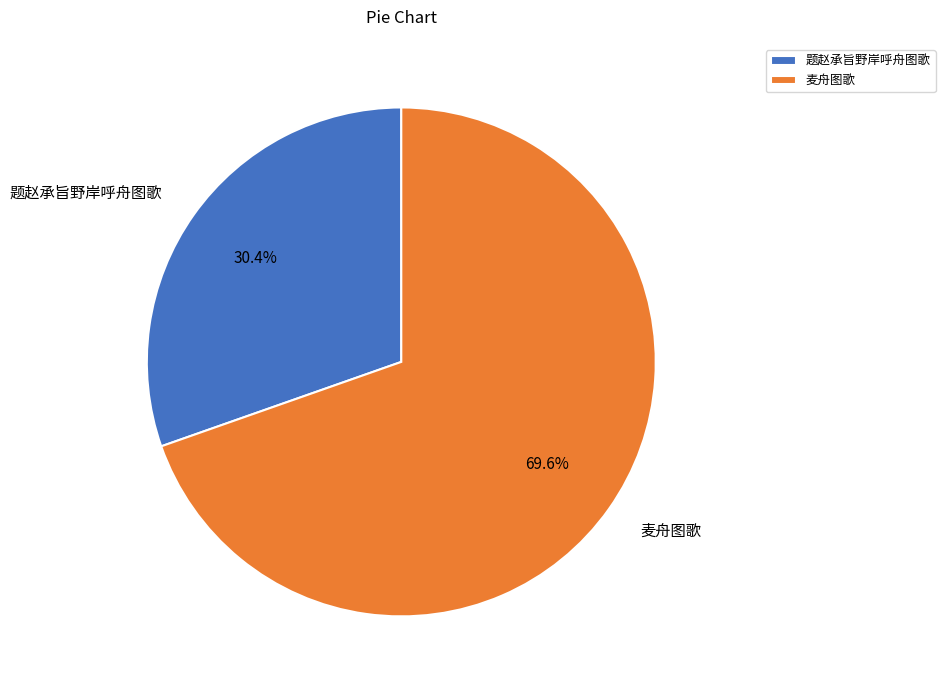

Which slice is the smallest?

题赵承旨野岸呼舟图歌